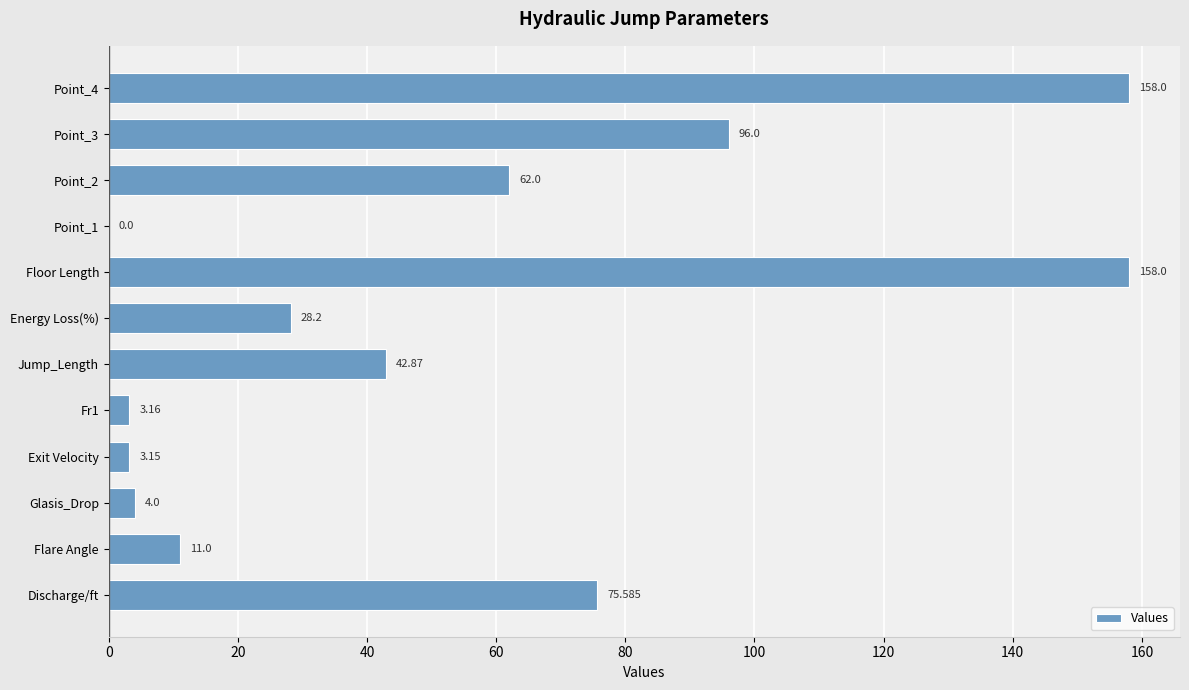

Where is the data nearest to the value 79?

Discharge/ft